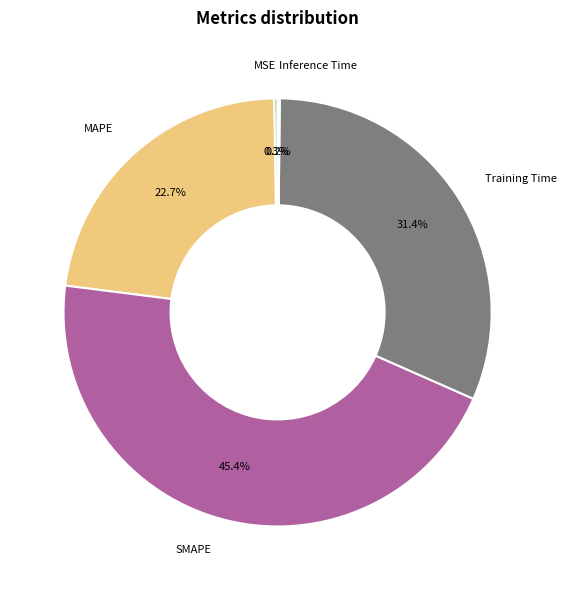

Which has a higher value, MAPE or SMAPE?

SMAPE